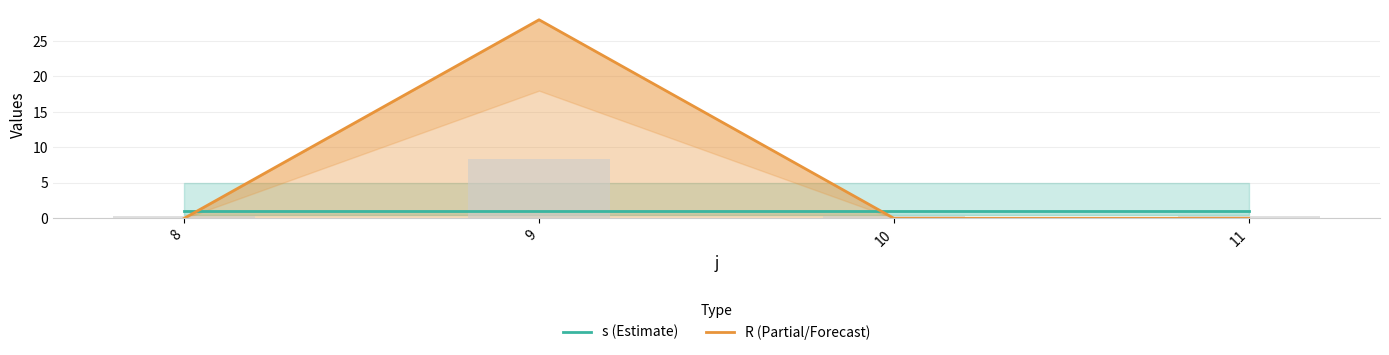

Rank the categories by s (Estimate) value from lowest to highest.

8, 9, 10, 11